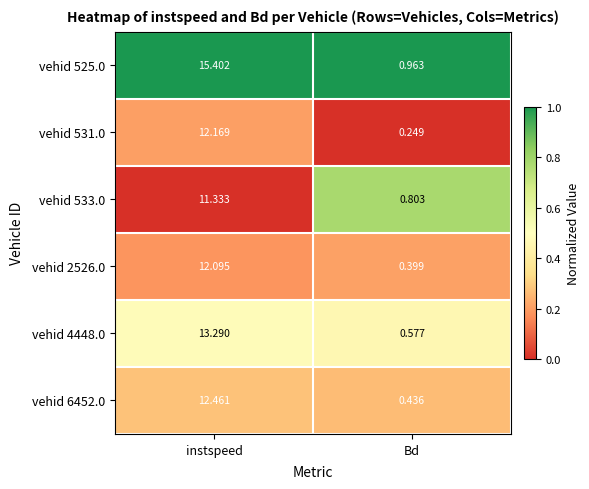

At which category does the chart reach its peak across all series?

instspeed